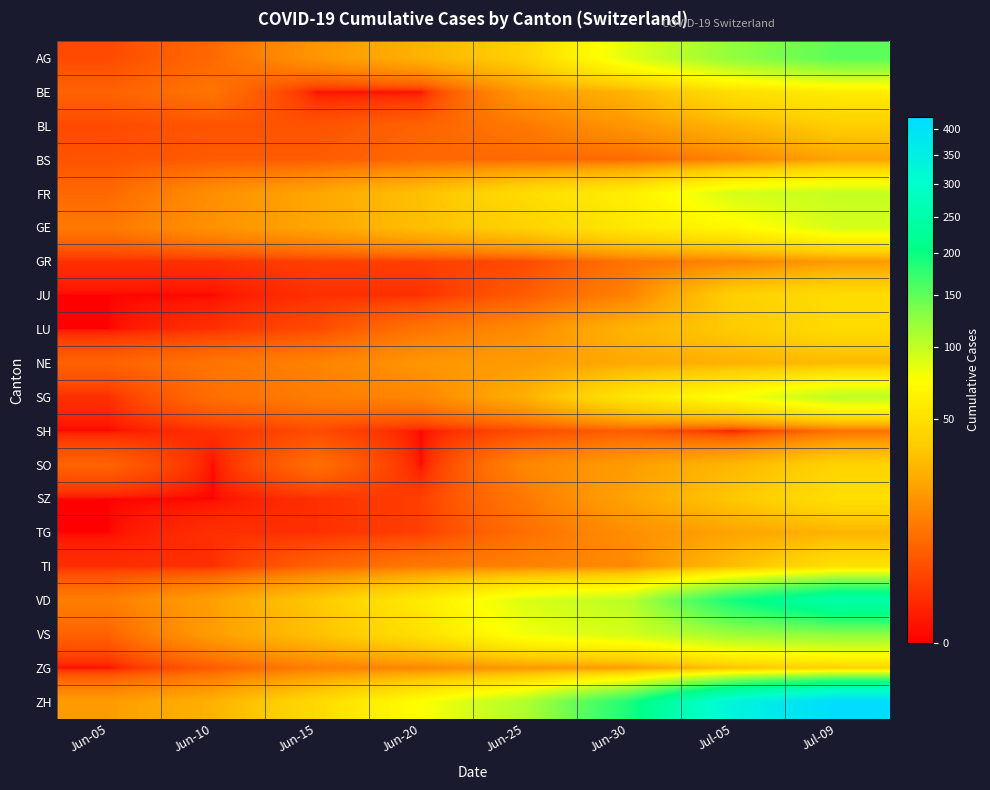

Rank the series at Jul-09 from highest to lowest value.

ZH, VD, AG, VS, SG, FR, GE, BE, TI, SZ, JU, LU, SO, ZG, BL, NE, TG, BS, GR, SH